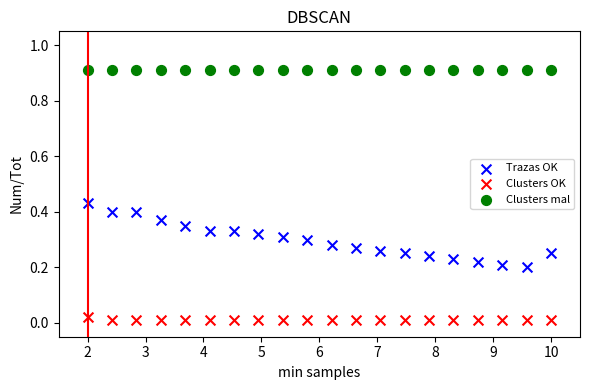

Which series contains the lowest Y value?

Clusters OK